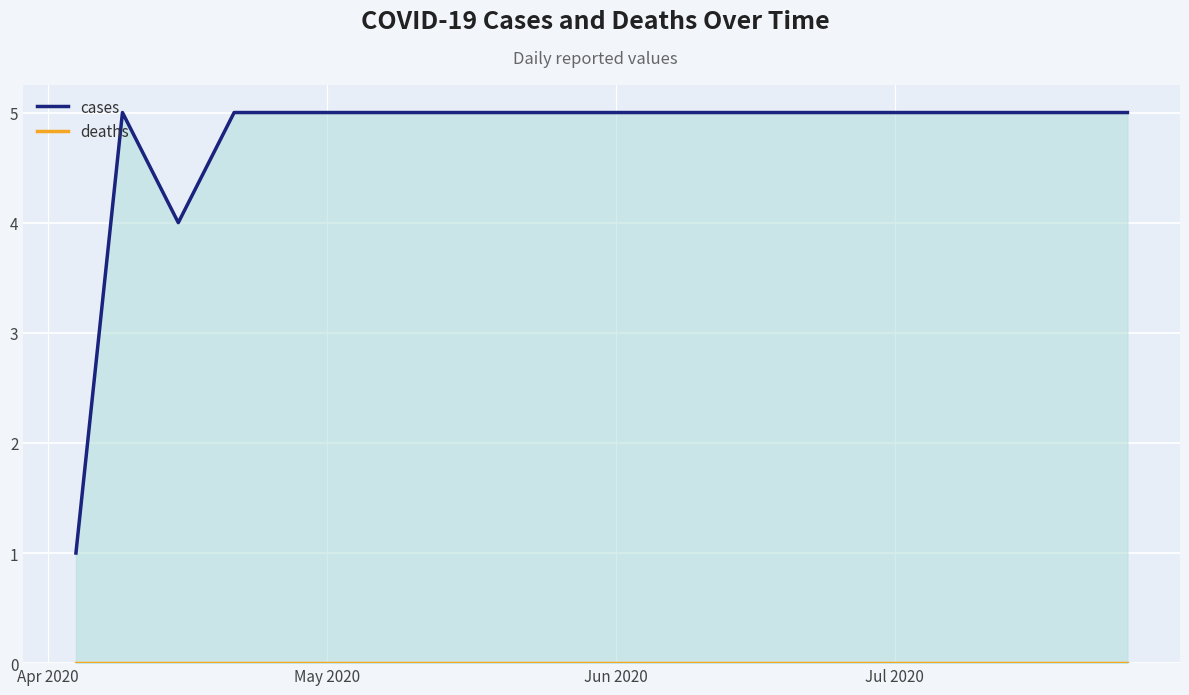

Where is deaths nearest to the value 0?

Apr 2020